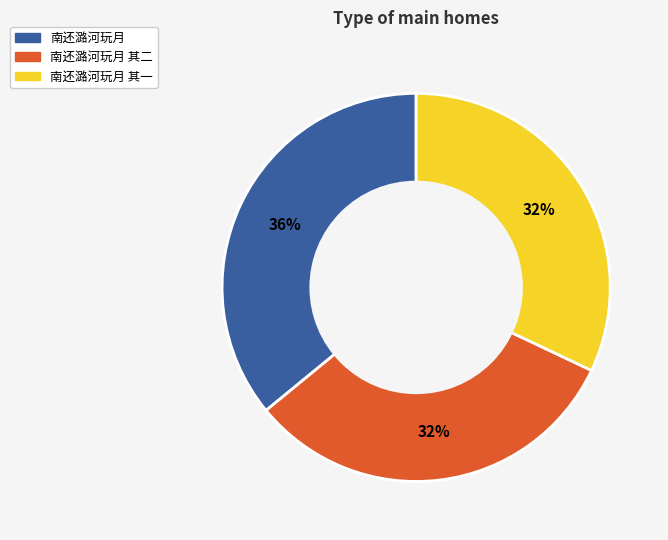

Do 南还潞河玩月 其一 and 南还潞河玩月 其二 together represent more than half of the pie?

Yes